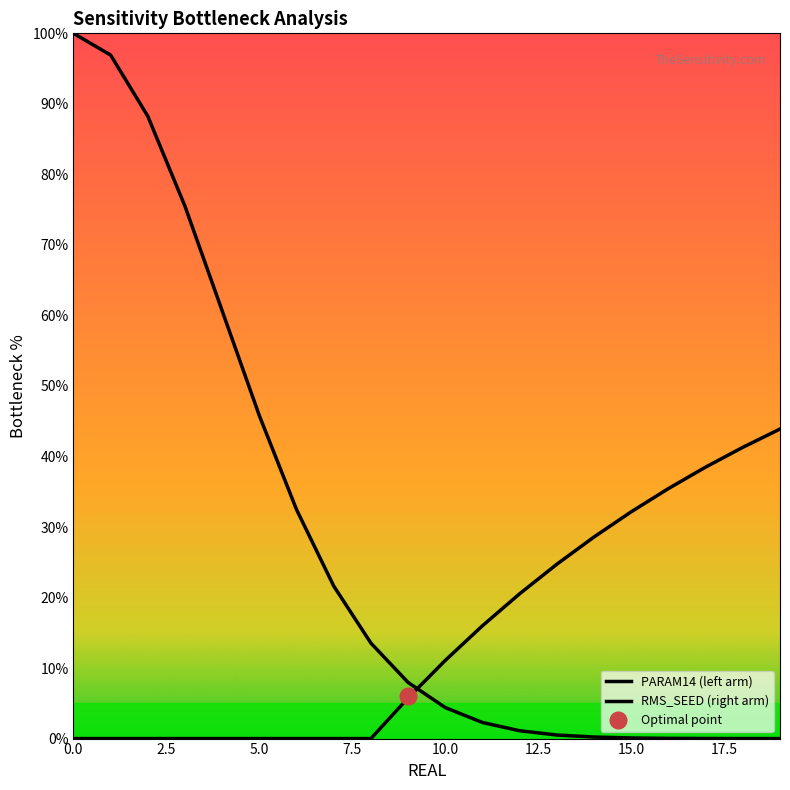

What is the maximum value for PARAM14 (left arm)?

100.0